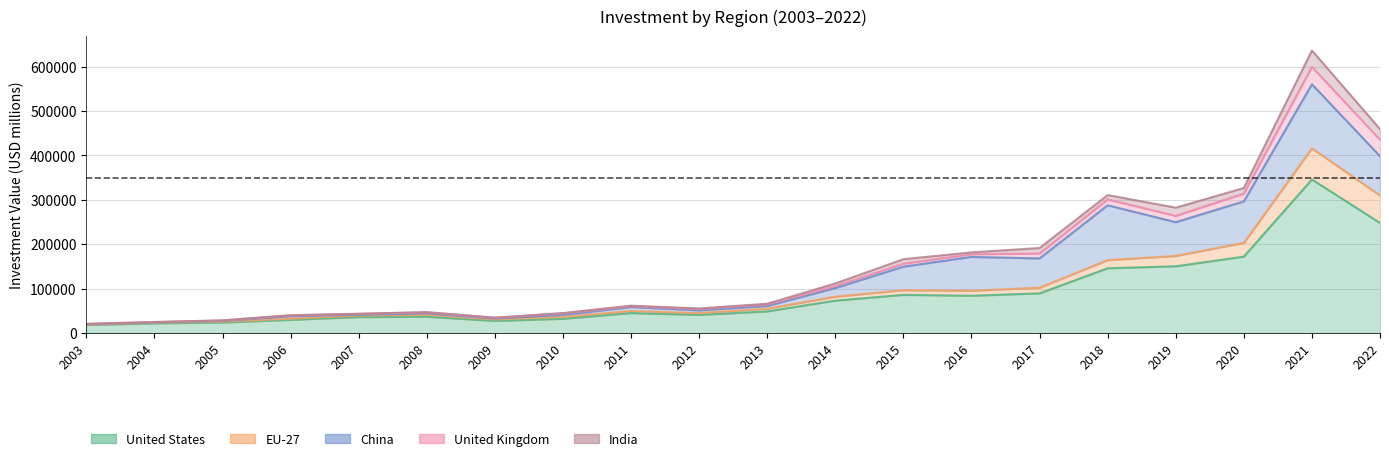

True or false: China and India cross at least once.

False